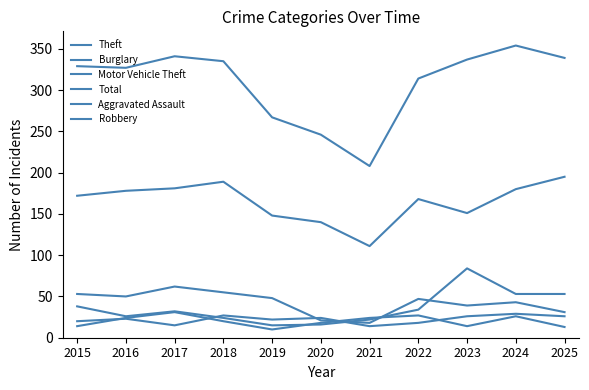

Does the chart have visible grid lines?

No